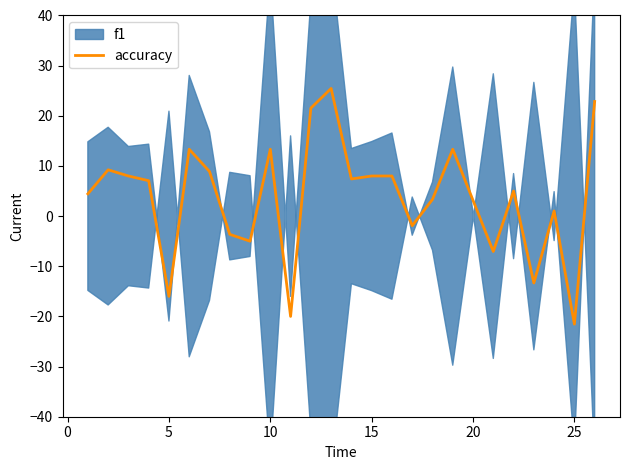

The value of accuracy at 15 is 8.0. True or false?

True